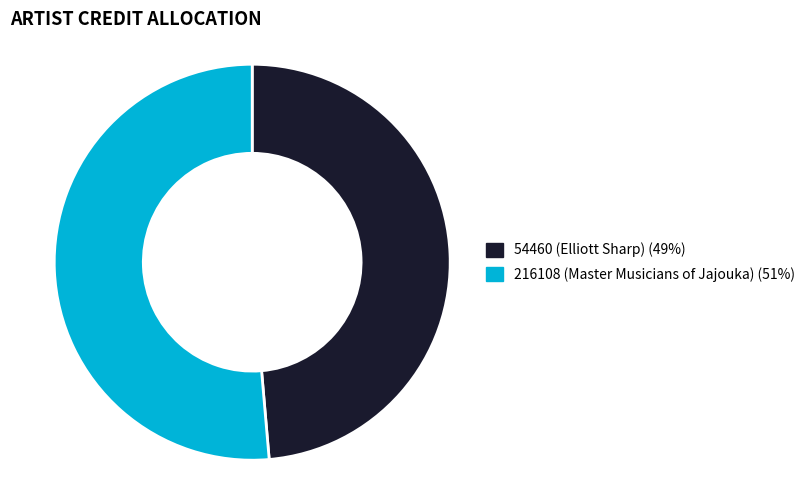

True or false: 216108 (Master Musicians of Jajouka) (51%) accounts for 51% of the total.

True